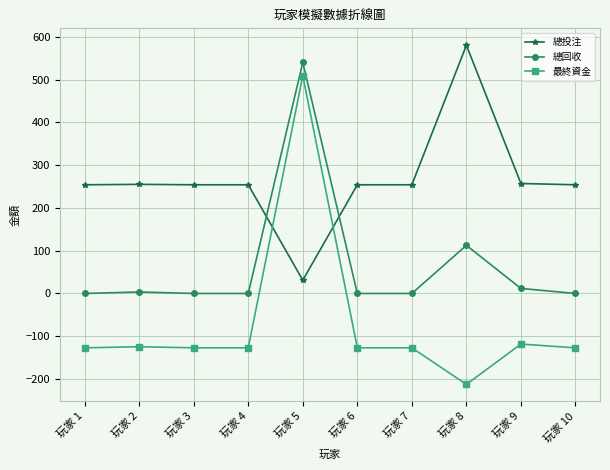

At how many categories does at least one series exceed 296?

2